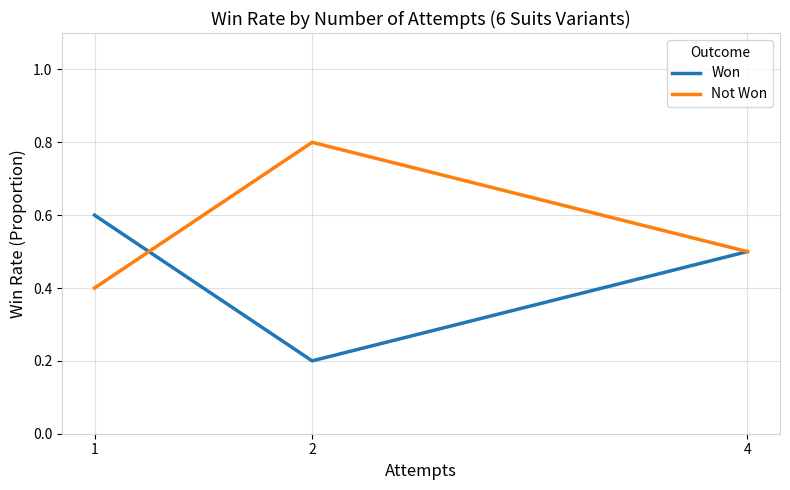

List the labels in order of Won value, smallest first.

2, 4, 1